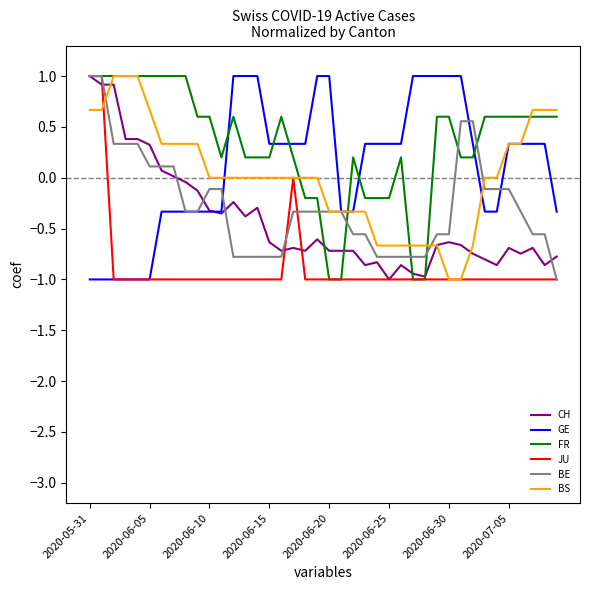

What is the minimum value for BE?

-1.0